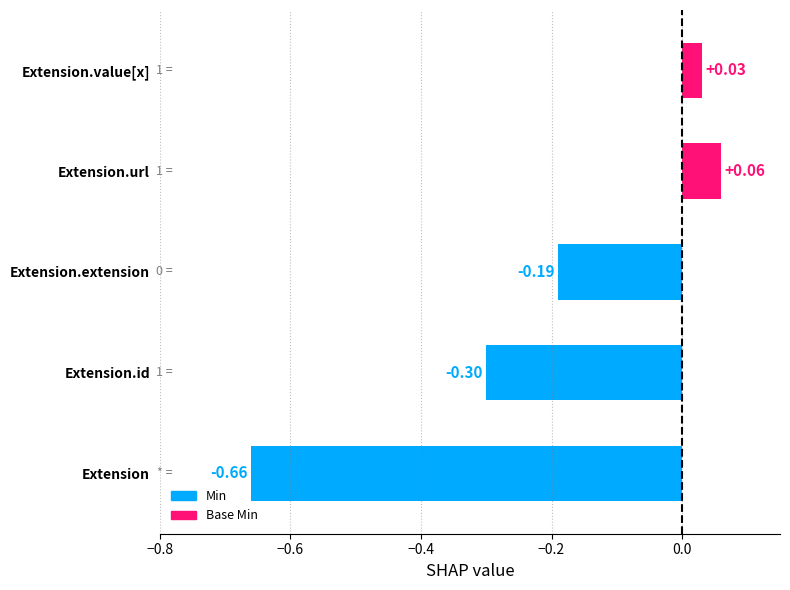

How many values are above zero?

2